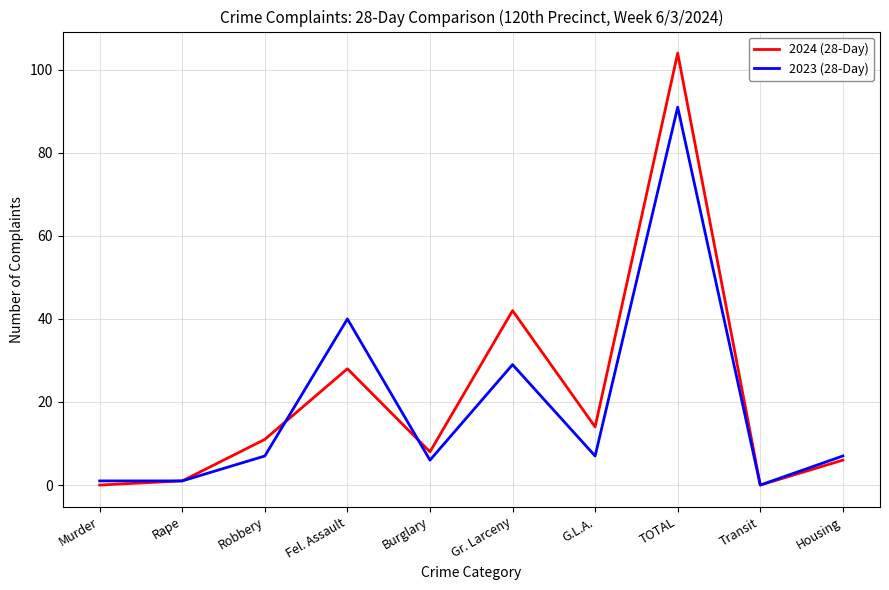

Which series changed the most between TOTAL and Housing?

2024 (28-Day)